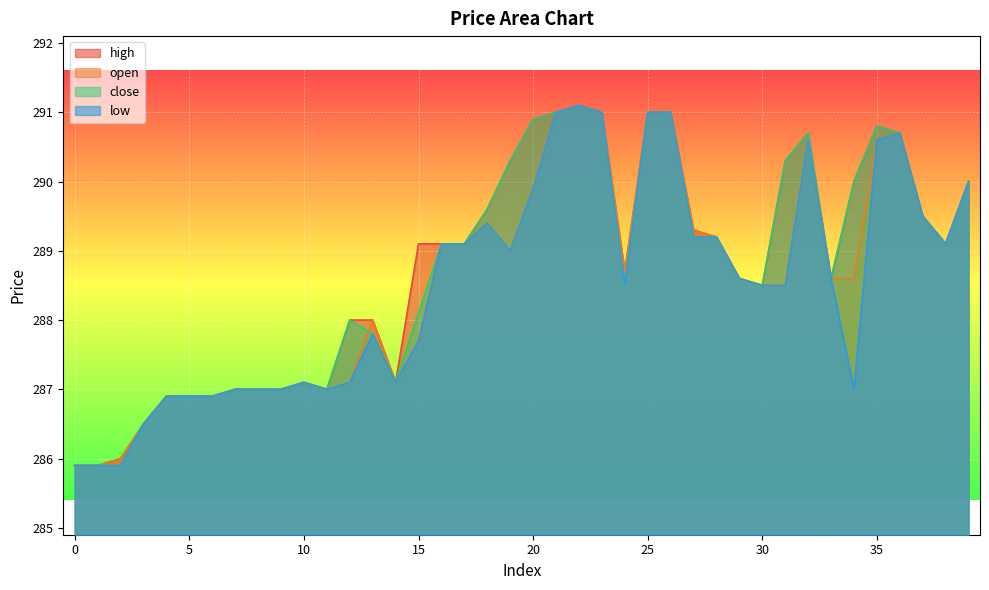

How many series are shown in this chart?

4